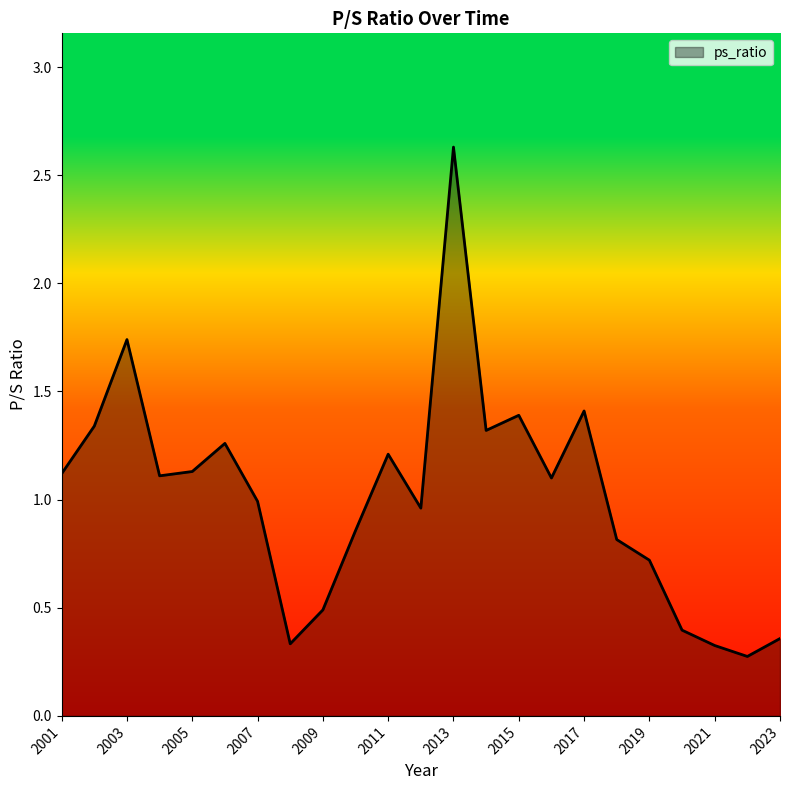

How many series are shown in this chart?

1